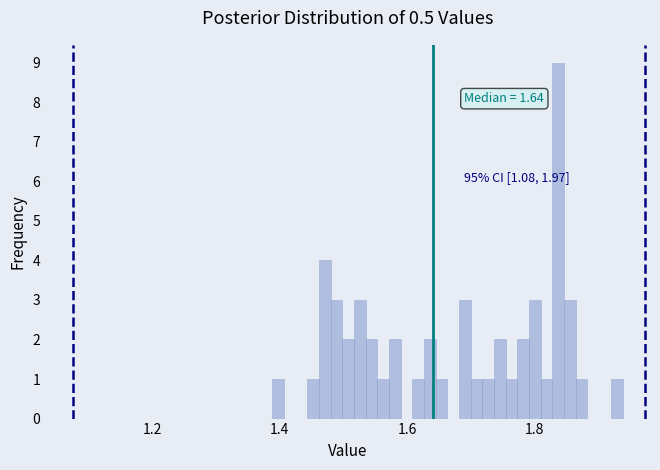

Read against the x-axis, roughly where is the centre of the tallest bar?

1.84